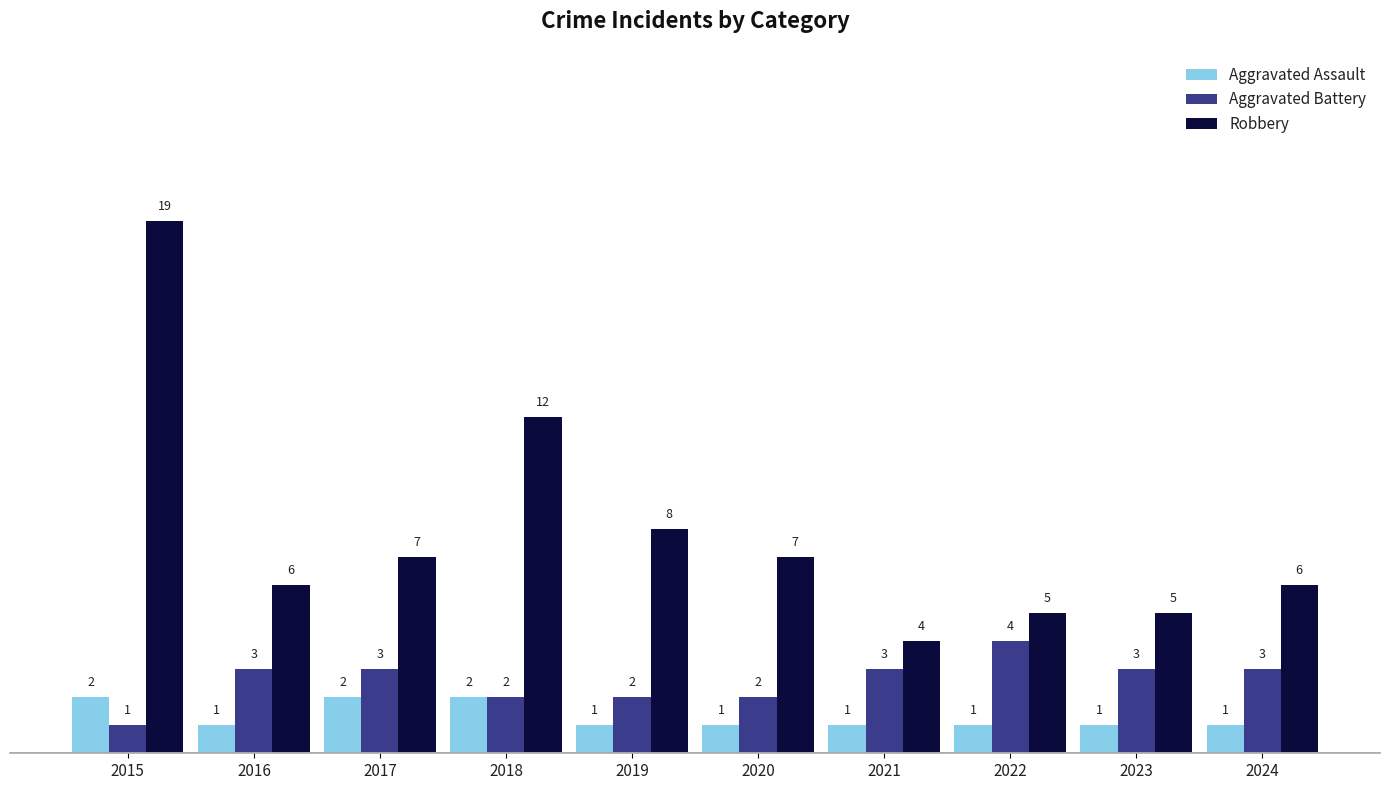

What is the value of the Aggravated Battery bar at the 6th from the left?

2